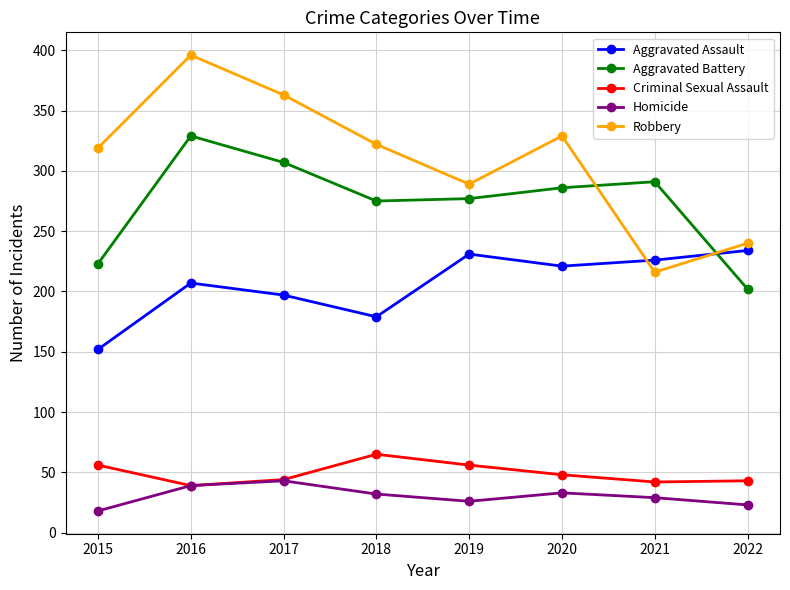

How many categories are shown in the chart?

8